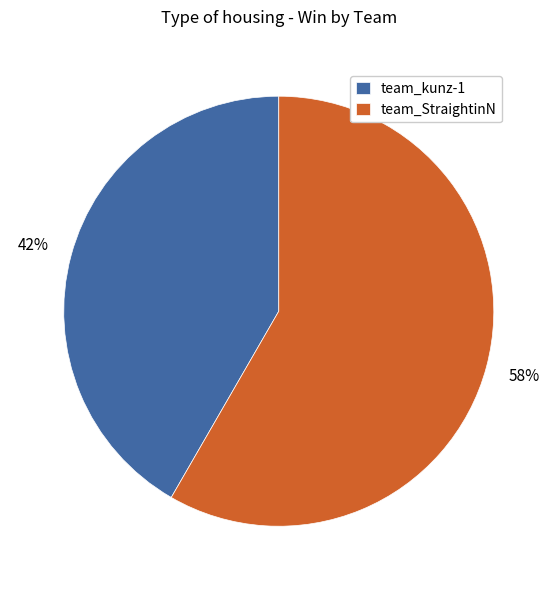

Is the sum of team_kunz-1 and team_StraightinN greater than half?

Yes